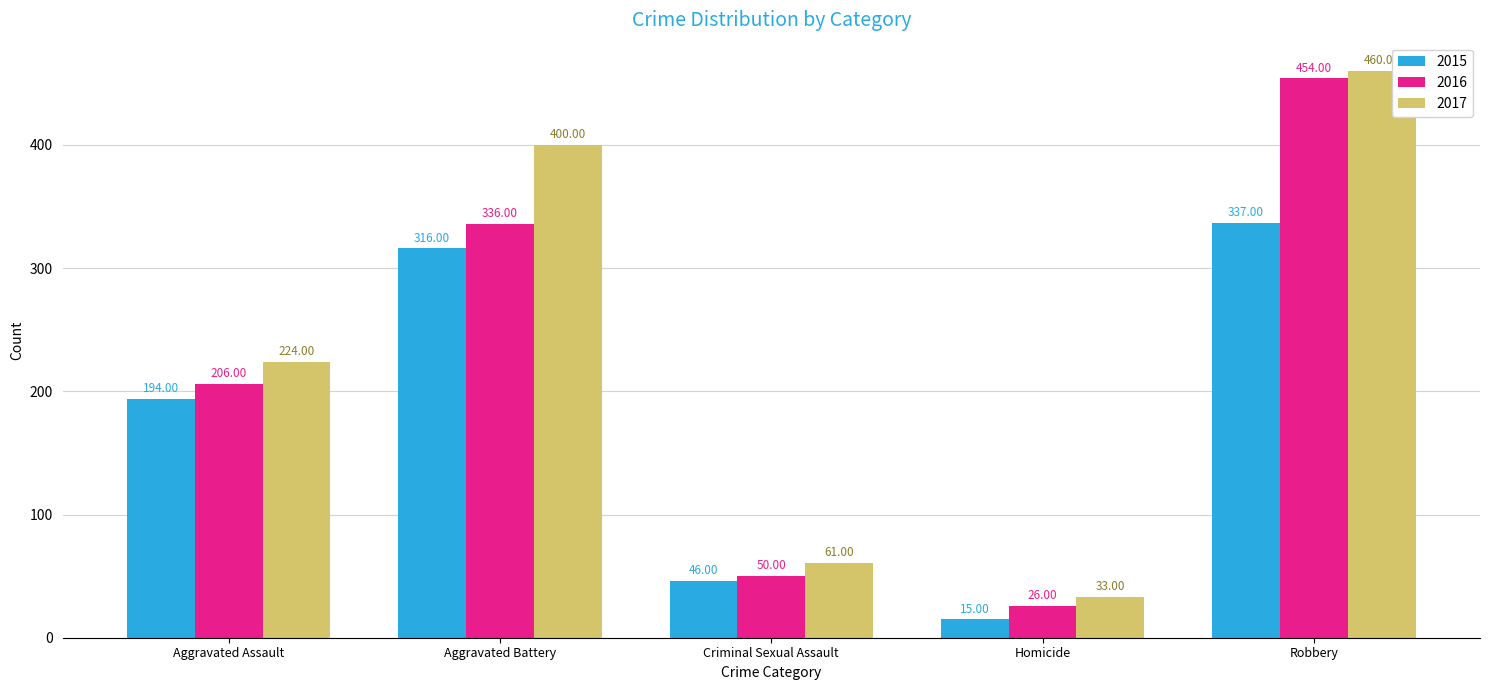

What is the difference between the highest and lowest values at Homicide?

18